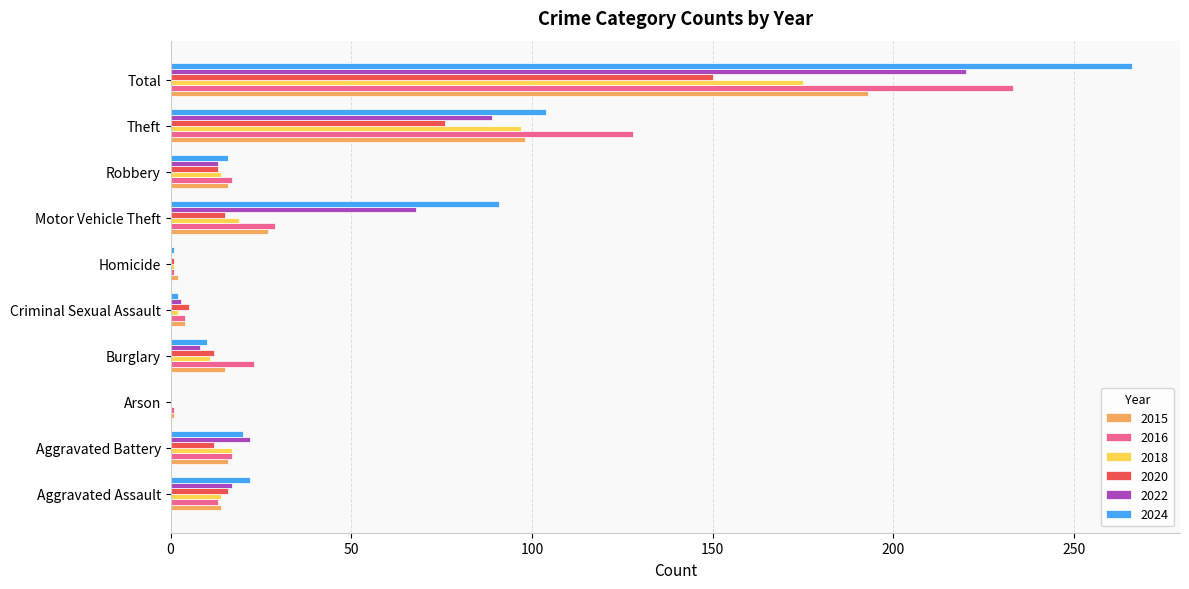

What is the sum of all 2018 values?

350